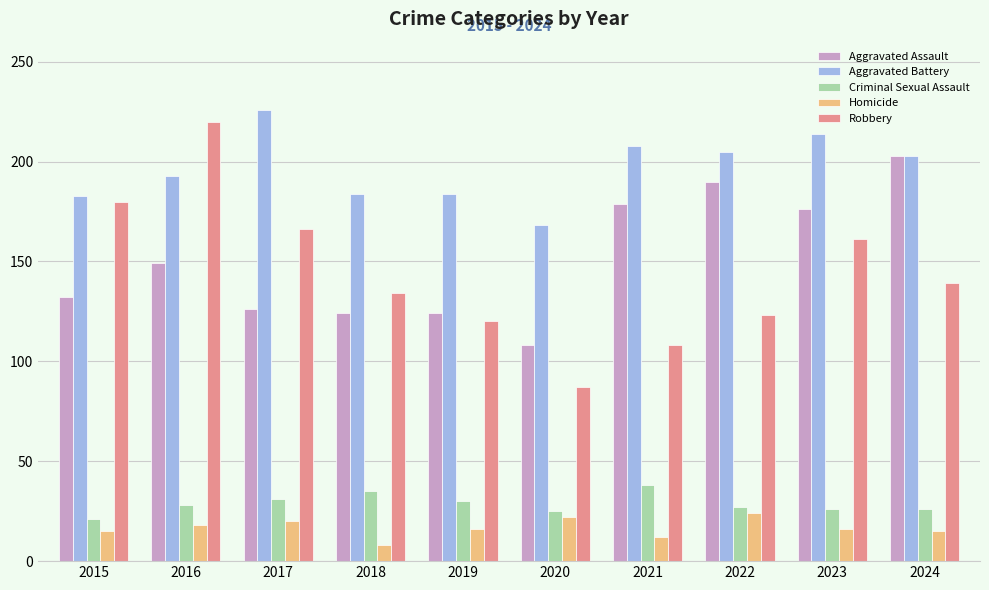

What is the difference between the highest and lowest values at 2022?

181